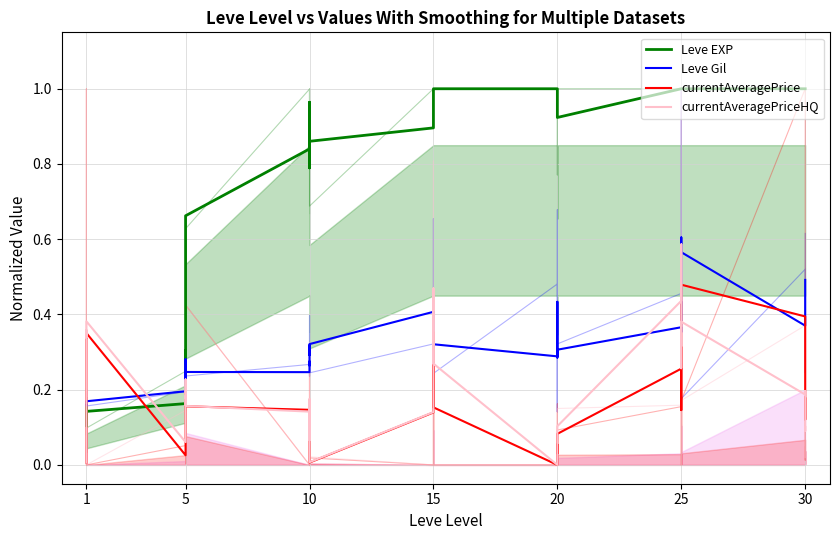

The value of currentAveragePriceHQ at 15 is 0.1. True or false?

False